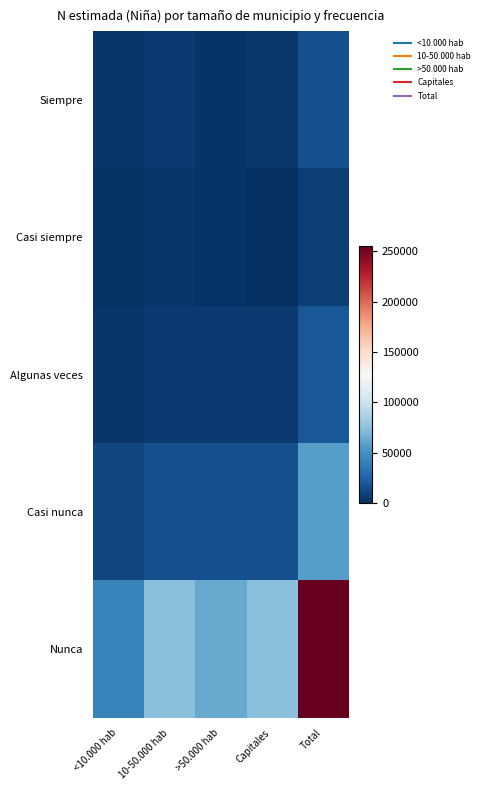

Reading left to right, list all the values displayed in this chart.

Siempre: <10.000 hab=3368	10-50.000 hab=5080	>50.000 hab=2748	Capitales=4552	Total=15748
Casi siempre: <10.000 hab=1846	10-50.000 hab=3667	>50.000 hab=2277	Capitales=0	Total=7790
Algunas veces: <10.000 hab=3023	10-50.000 hab=5216	>50.000 hab=5586	Capitales=5241	Total=19065
Casi nunca: <10.000 hab=11959	10-50.000 hab=15407	>50.000 hab=15027	Capitales=15277	Total=57670
Nunca: <10.000 hab=42708	10-50.000 hab=74540	>50.000 hab=63259	Capitales=74674	Total=255180